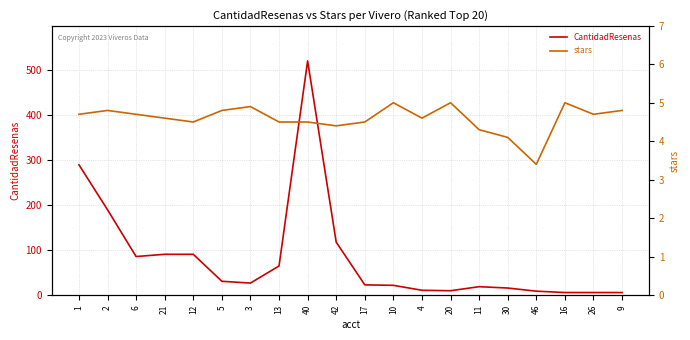

At which category does stars reach its first local valley?

12